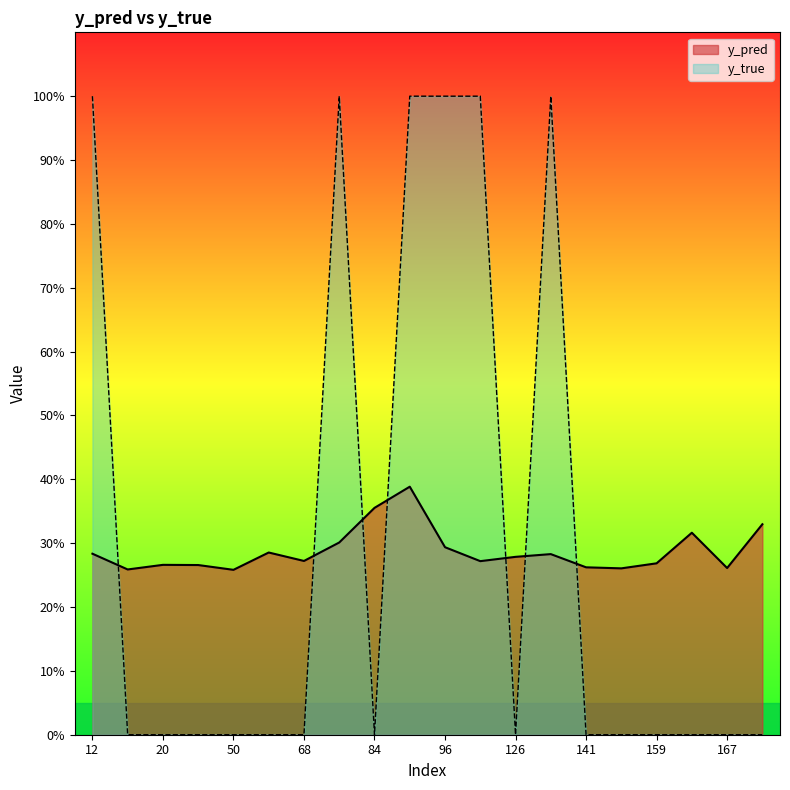

Reading left to right, transcribe all the data shown in this chart.

y_pred: 0.3	0.3	0.3	0.3	0.3	0.3	0.3	0.3	0.4	0.4	0.3	0.3	0.3	0.3	0.3	0.3	0.3	0.3	0.3	0.3
y_true: 1.0	0.0	0.0	0.0	0.0	0.0	0.0	1.0	0.0	1.0	1.0	1.0	0.0	1.0	0.0	0.0	0.0	0.0	0.0	0.0